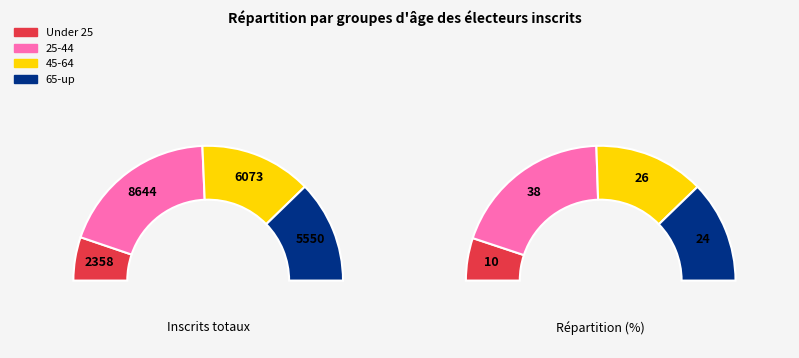

True or false: 45-64 accounts for 13% of the total.

False